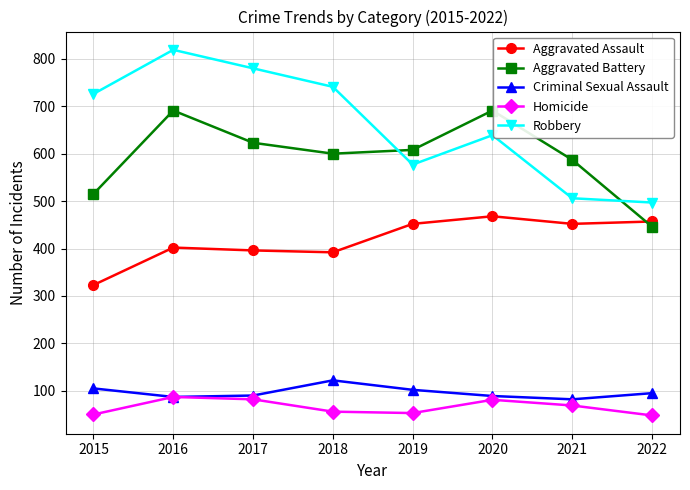

How many interior local valleys does the Aggravated Battery series have?

1